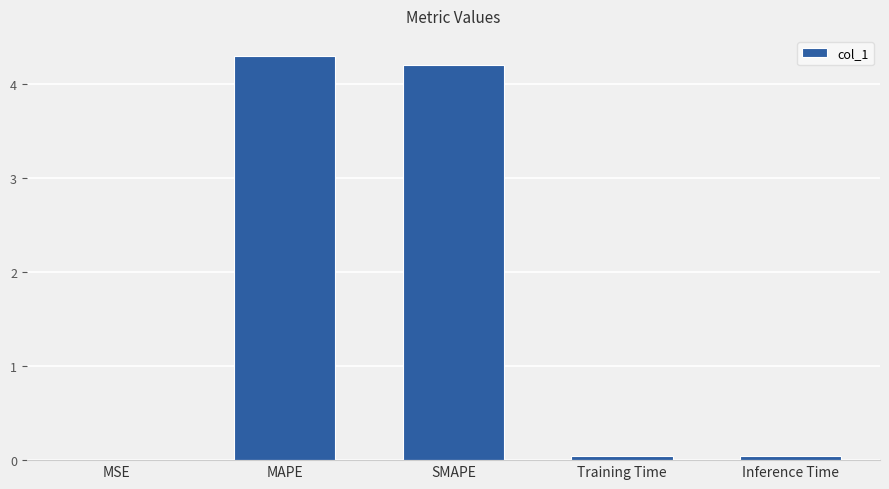

Between Inference Time and MSE, which is larger?

Inference Time